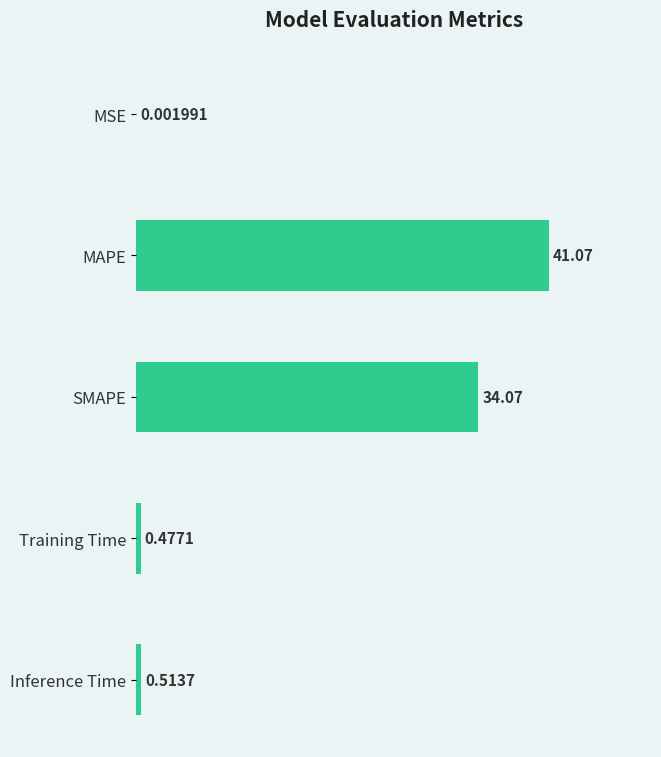

Where is the data nearest to the value 20?

SMAPE